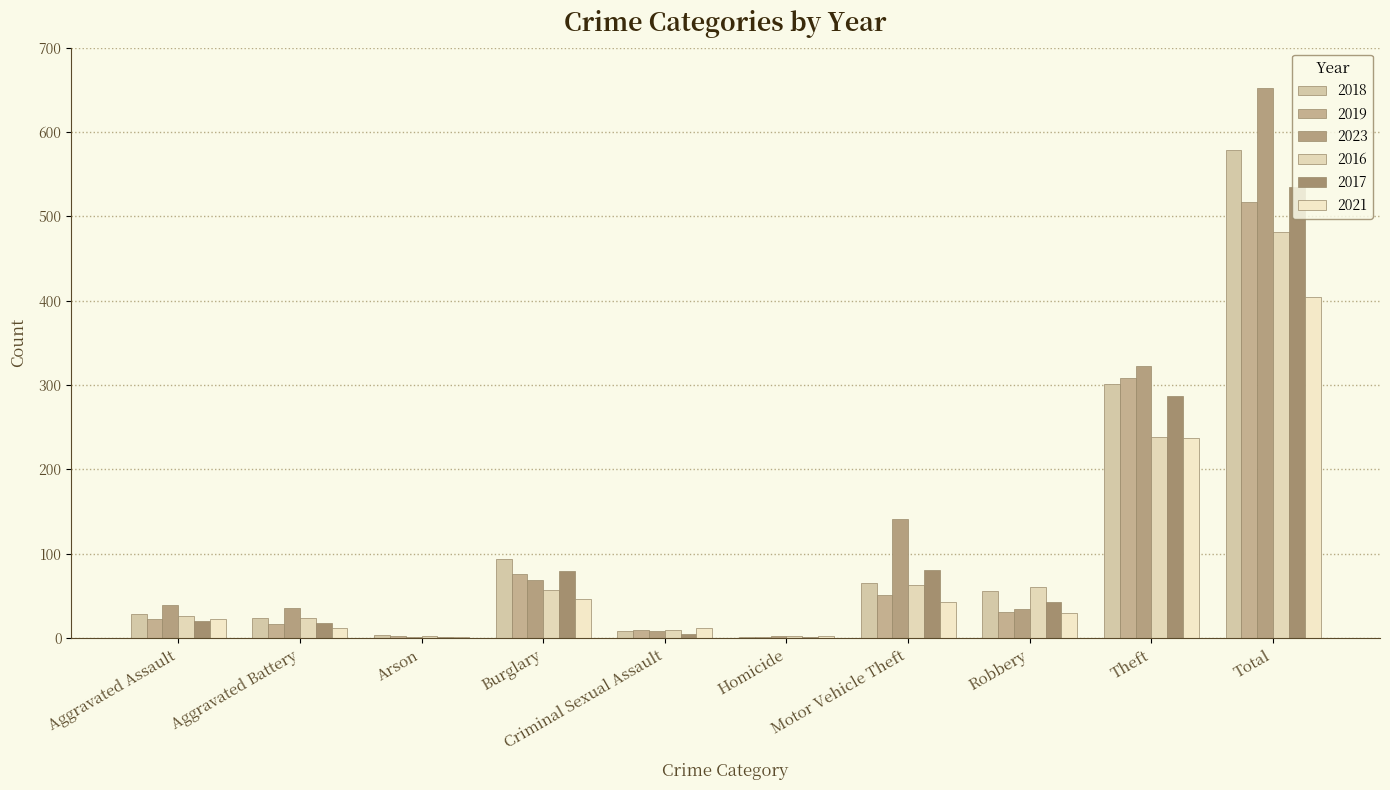

Which series has the largest range (max minus min)?

2023